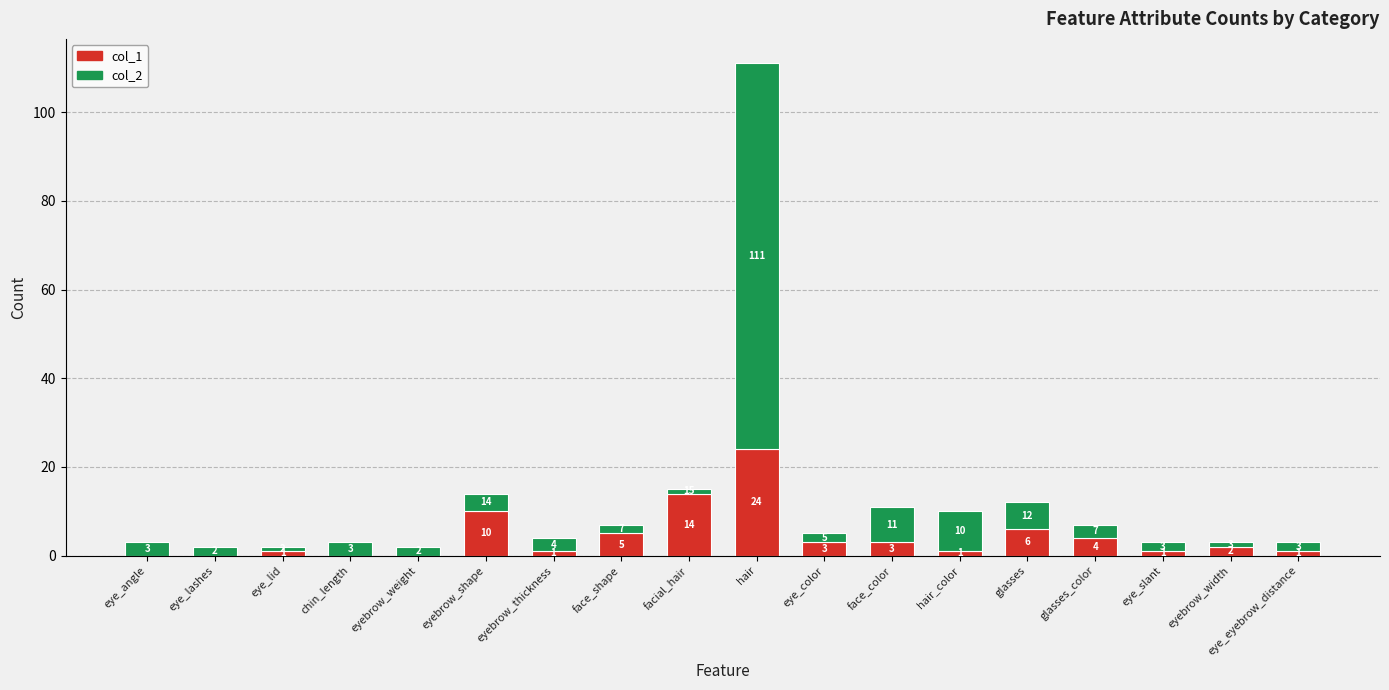

True or false: col_1 has a value of 1 at hair_color.

True